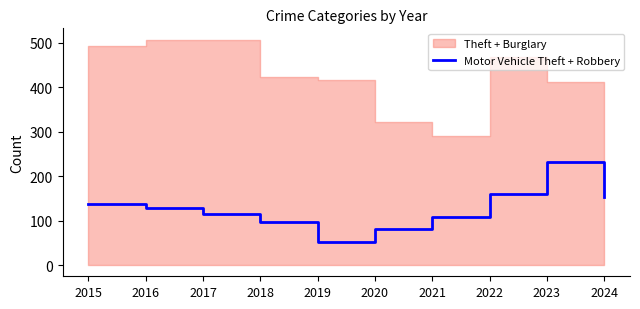

Does the chart have visible grid lines?

No